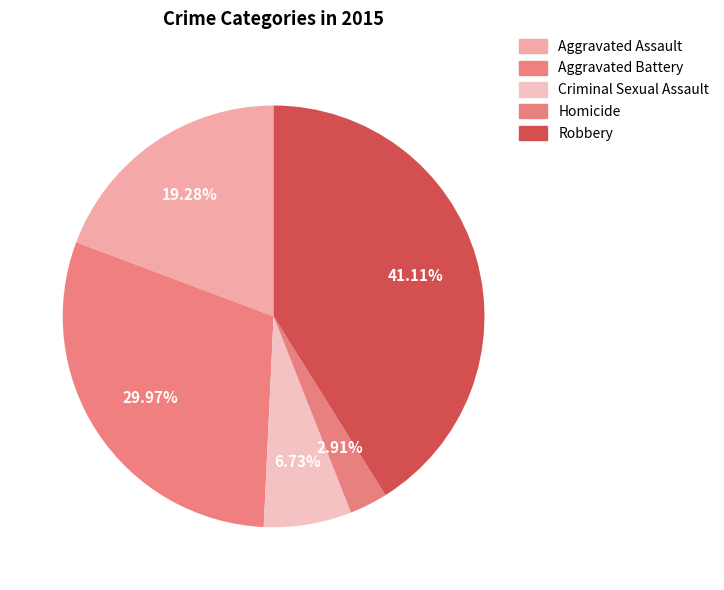

Is there a majority slice in this chart?

No